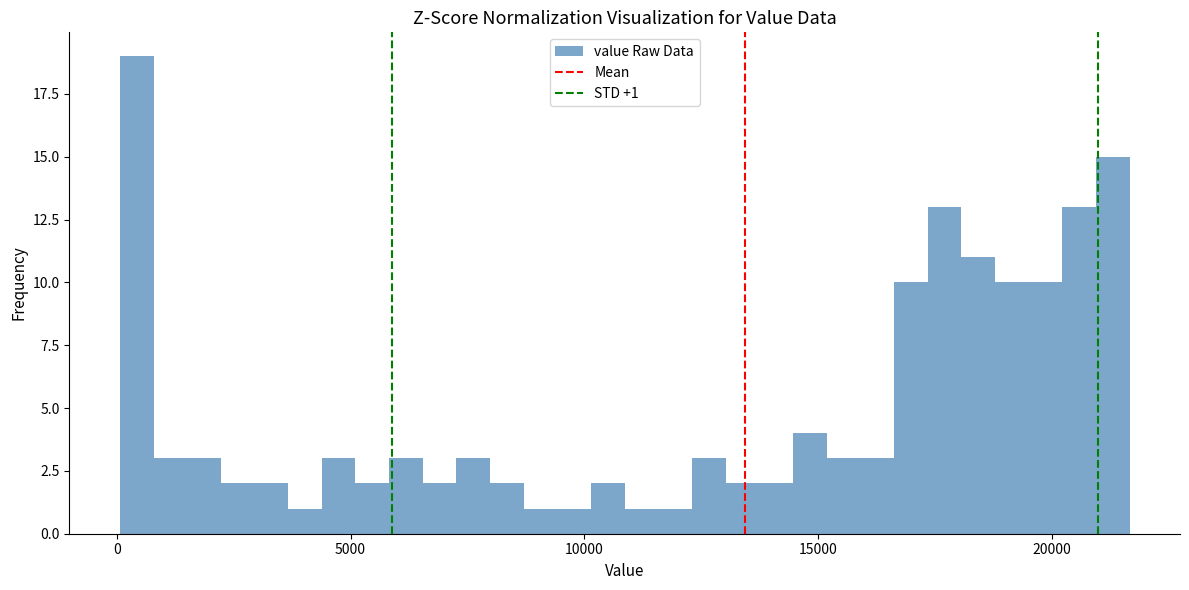

Read against the x-axis, roughly where is the centre of the tallest bar?

500